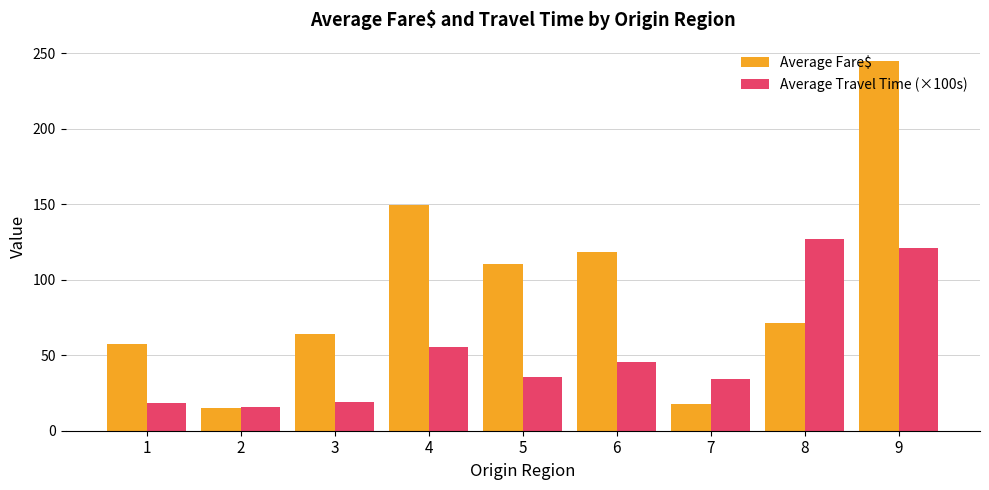

At which category does the chart reach its minimum across all series?

2